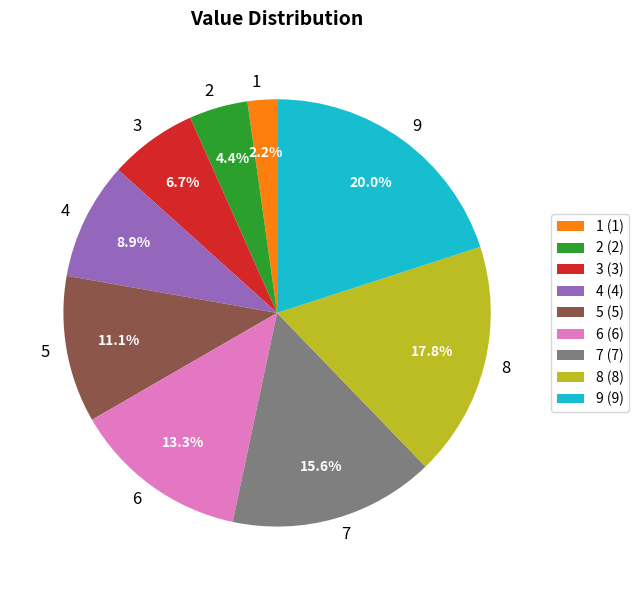

What percentage is NOT represented by 8?

82.2%